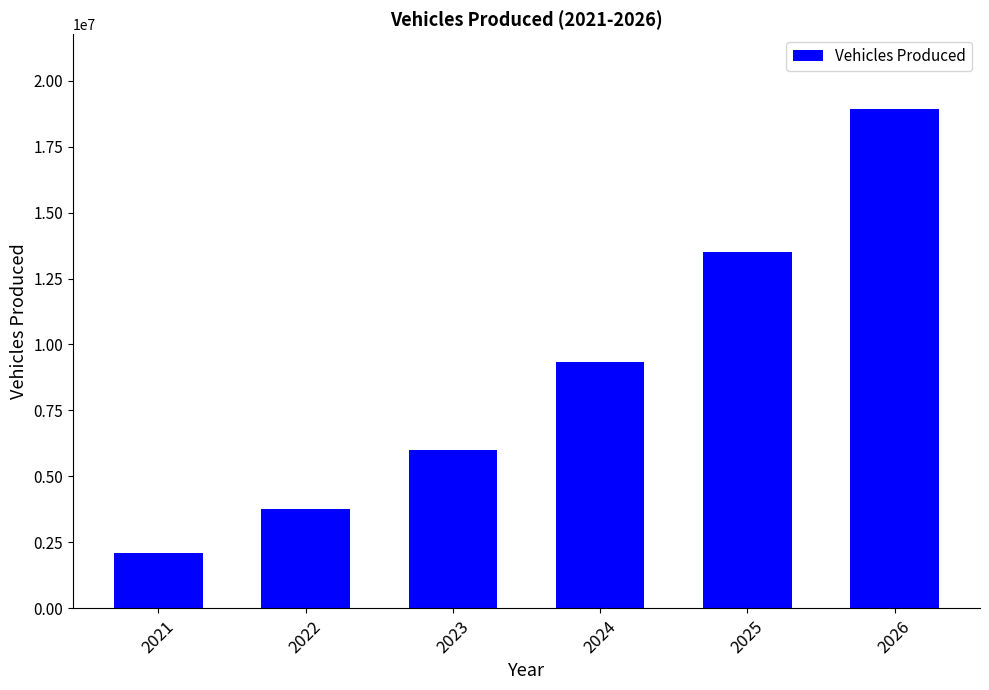

Reading left to right, transcribe all the data shown in this chart.

2088119.0	3758614.2	6013782.7	9321363.2	13515976.7	18922367.3